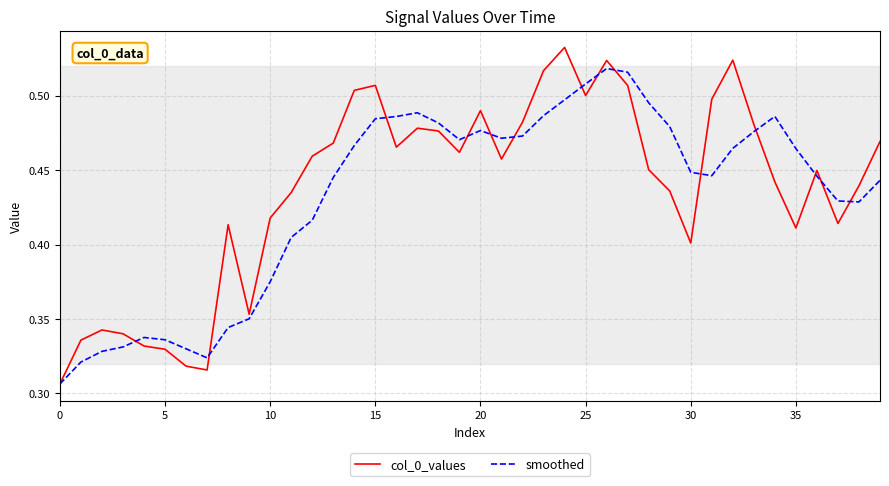

Which series has the largest range (max minus min)?

col_0_values